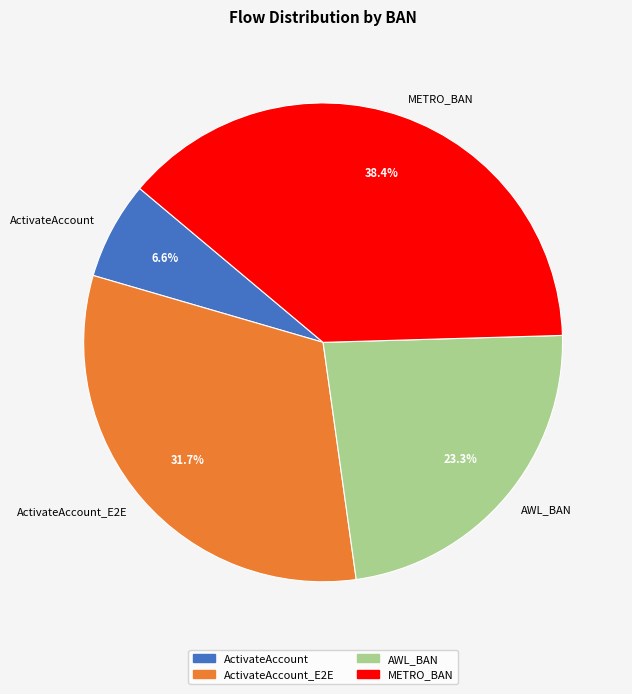

Count the number of slices in the pie.

4